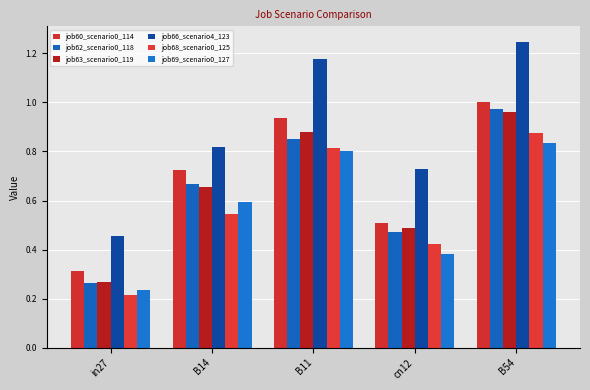

What is the label of the 4th bar from the left?

cn12